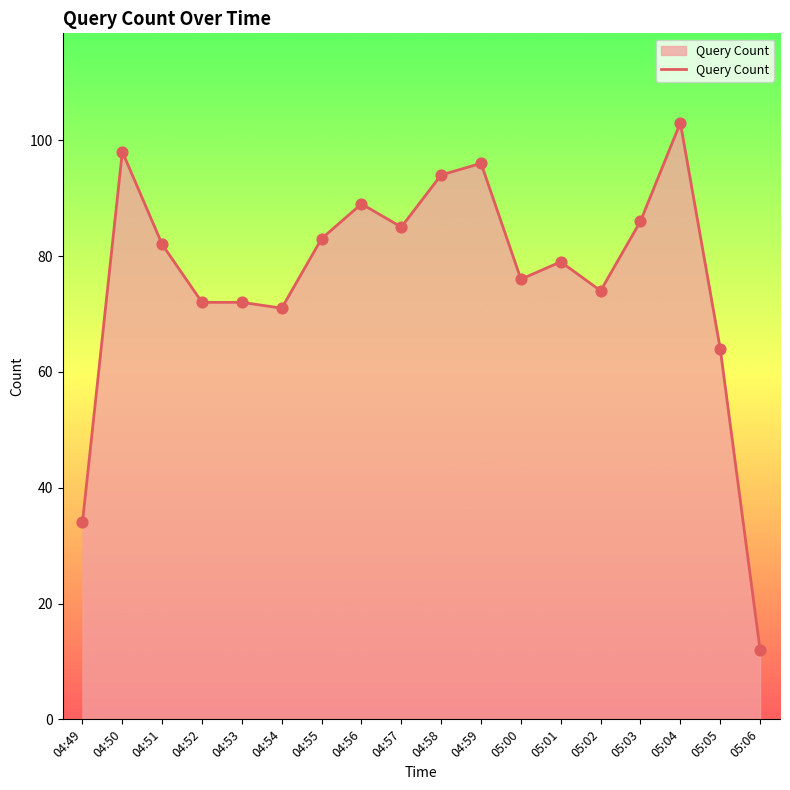

Which has a higher value, 04:56 or 05:02?

04:56